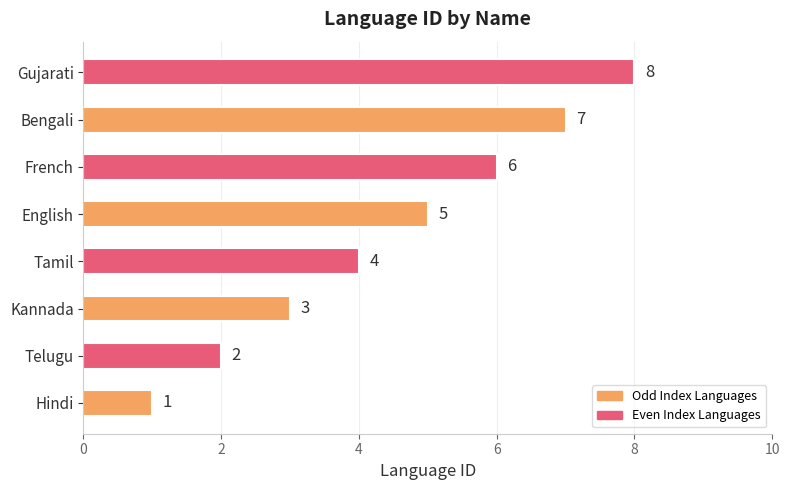

How many categories are shown in the chart?

8